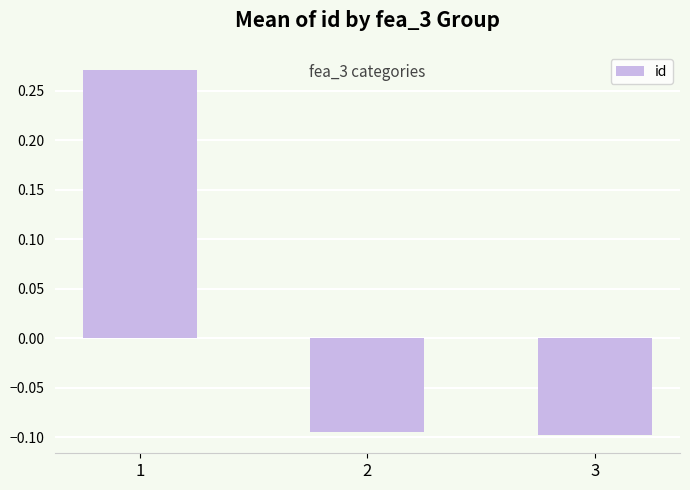

What is the difference between the maximum and minimum values?

0.4